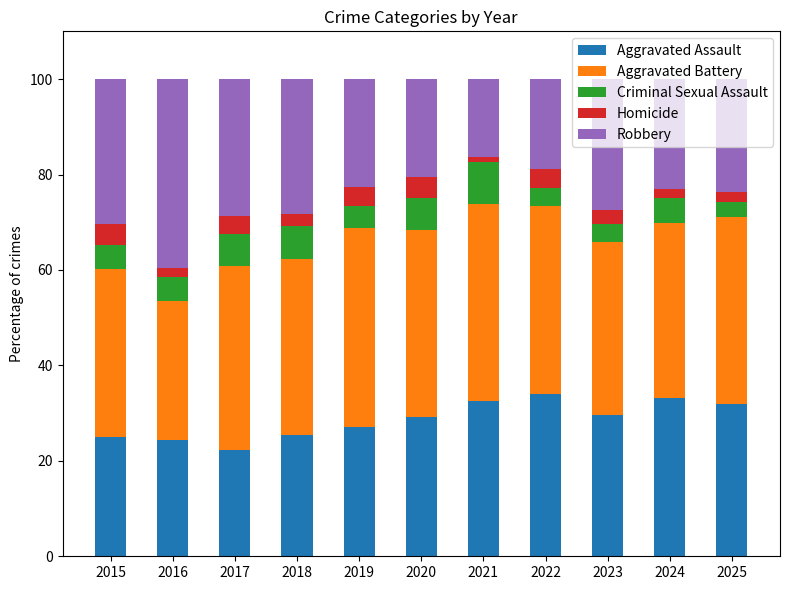

How many bars are there in total?

11